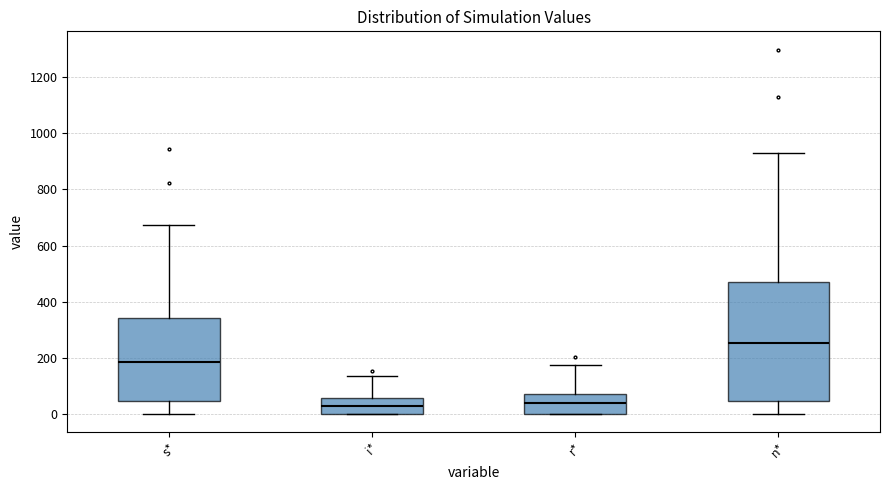

Where is the lower edge of the box for r* on the y-axis? The values are not printed on the chart, so give them approximately, as read against the axis.

0